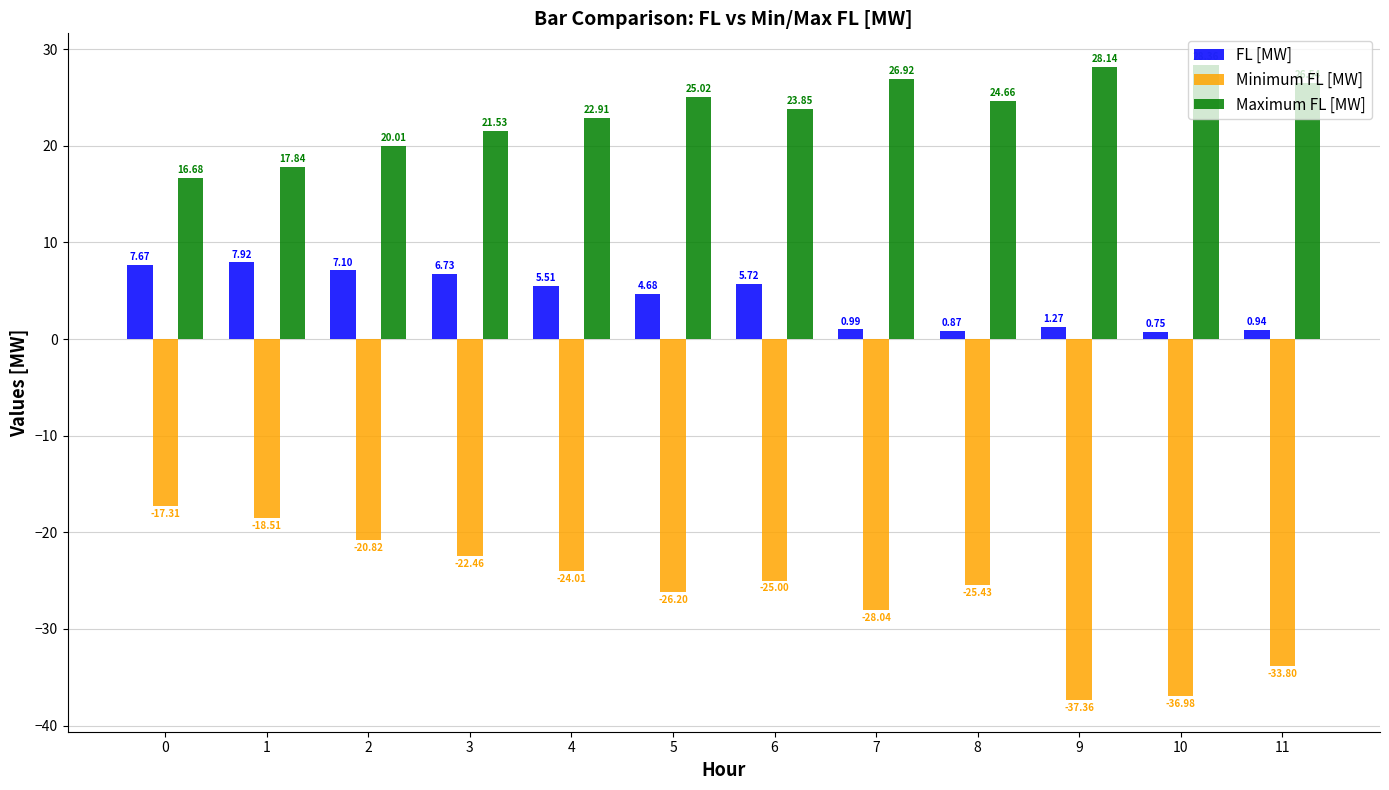

Rank the categories by FL [MW] value from lowest to highest.

10, 8, 11, 7, 9, 5, 4, 6, 3, 2, 0, 1